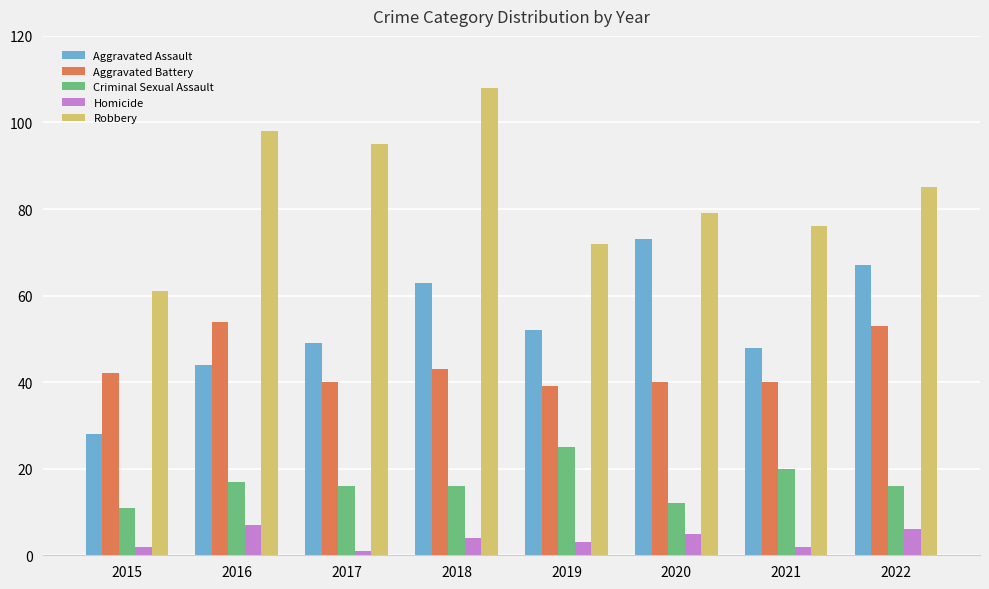

Which label corresponds to the smallest value in the chart?

2017